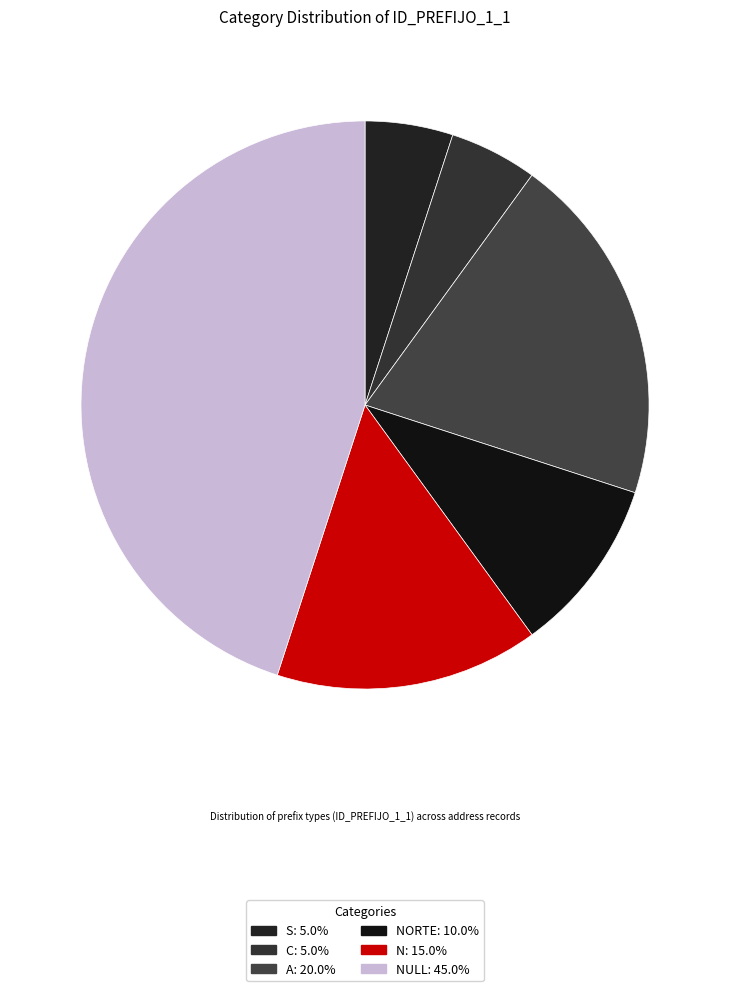

How many slices are in this pie chart?

6